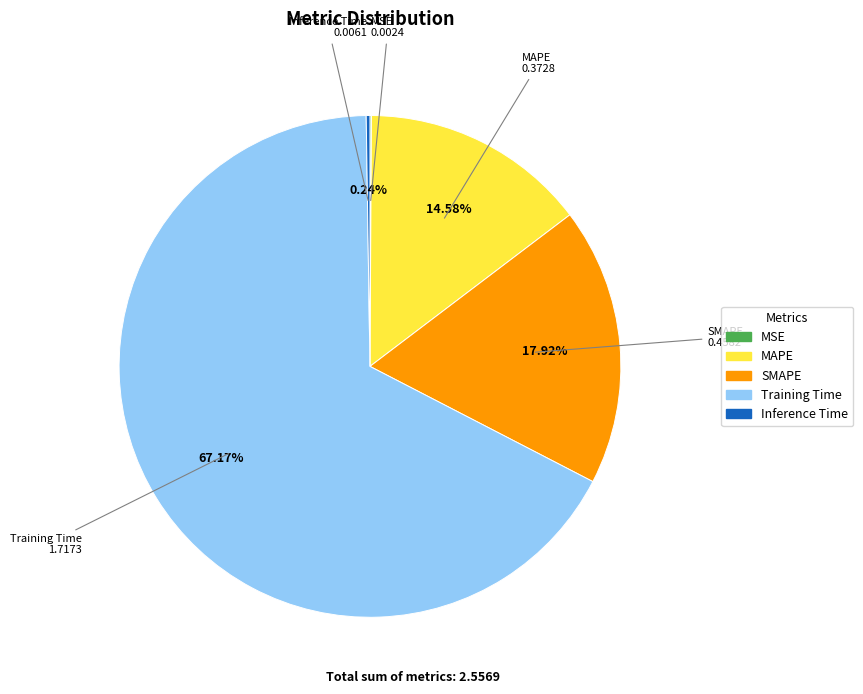

Is the sum of Training Time and SMAPE greater than half?

Yes